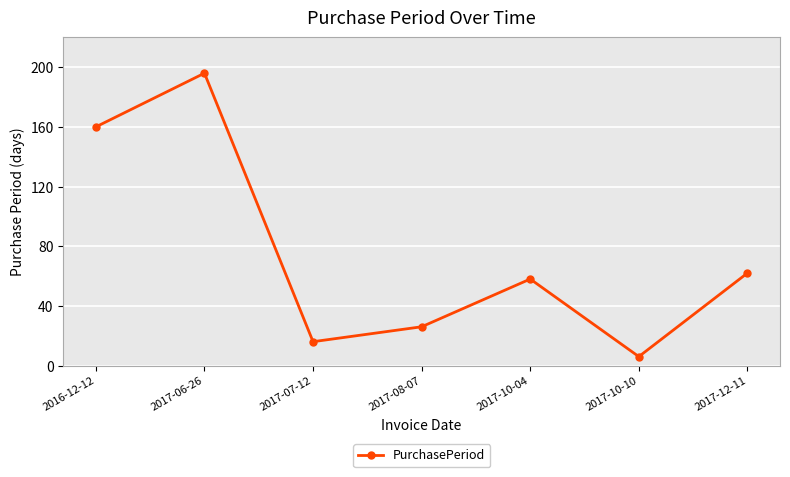

How many interior local peaks (higher than both neighbors) does the data have?

2